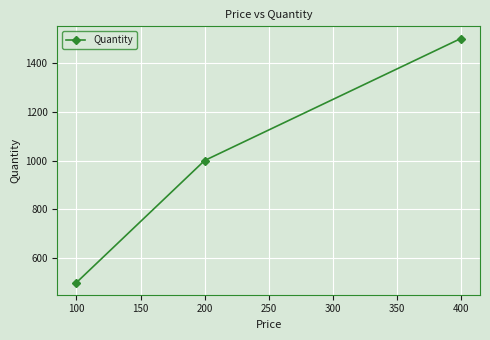

What is the approximate value at 200, to the nearest 50?

1000